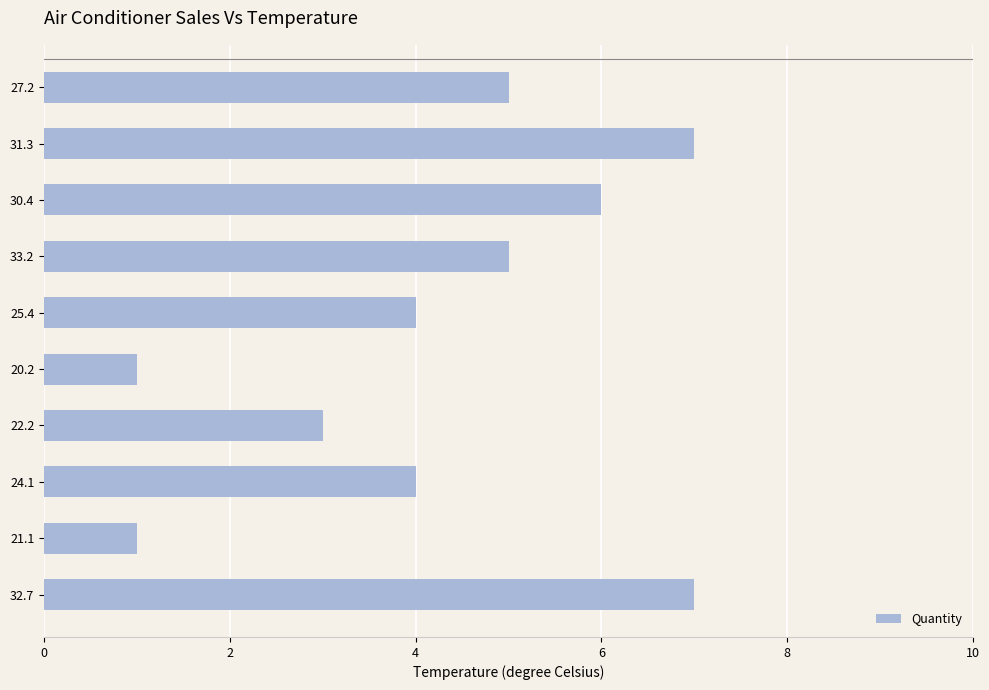

What is the greatest value displayed?

7